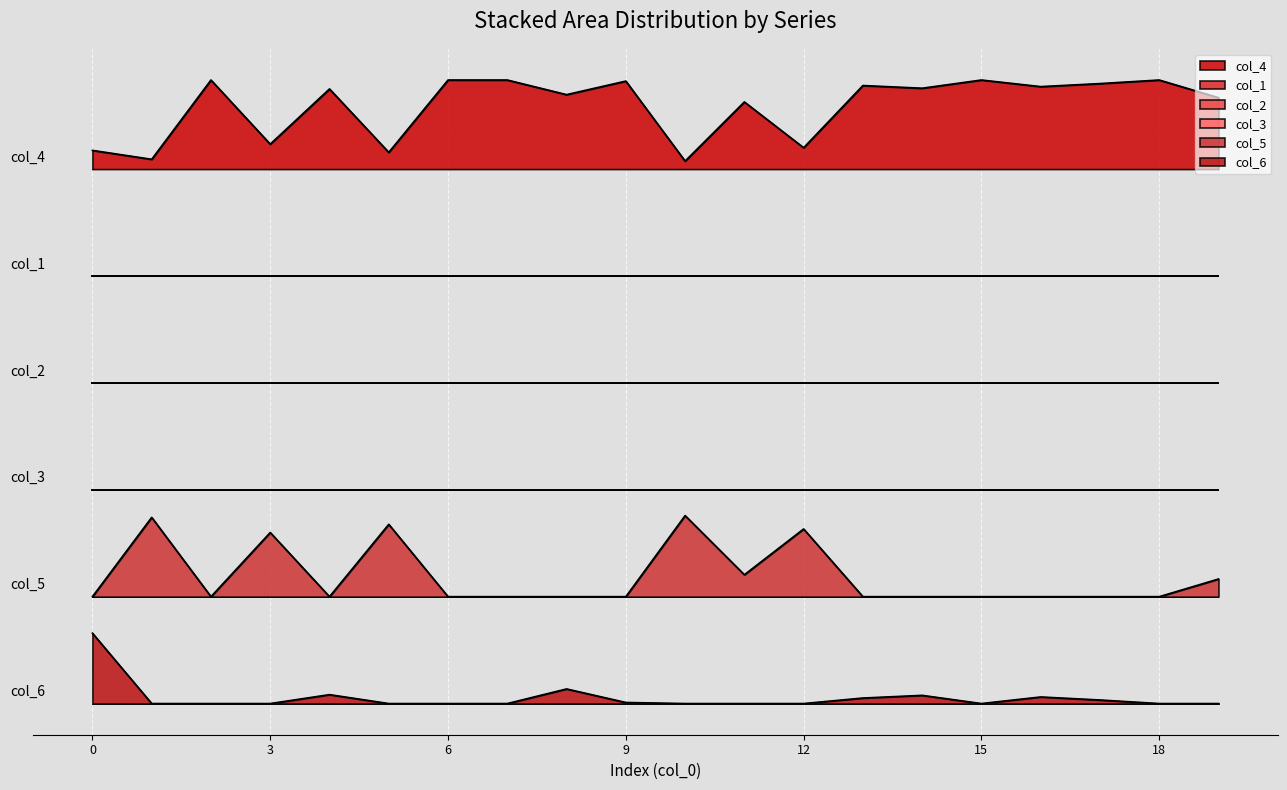

Reading left to right, extract all data points from this chart.

col_4: 0=6.2	1=6.1	2=7.0	3=6.3	4=6.9	5=6.2	6=7.0	7=7.0	8=6.8	9=7.0	10=6.1	11=6.8	12=6.2	13=6.9	14=6.9	15=7.0	16=6.9	17=7.0	18=7.0	19=6.8
col_5: 0=1.2	1=2.1	2=1.2	3=1.9	4=1.2	5=2.0	6=1.2	7=1.2	8=1.2	9=1.2	10=2.1	11=1.4	12=2.0	13=1.2	14=1.2	15=1.2	16=1.2	17=1.2	18=1.2	19=1.4
col_6: 0=0.8	1=0.0	2=0.0	3=0.0	4=0.1	5=0.0	6=0.0	7=0.0	8=0.2	9=0.0	10=0.0	11=0.0	12=0.0	13=0.1	14=0.1	15=0.0	16=0.1	17=0.0	18=0.0	19=0.0